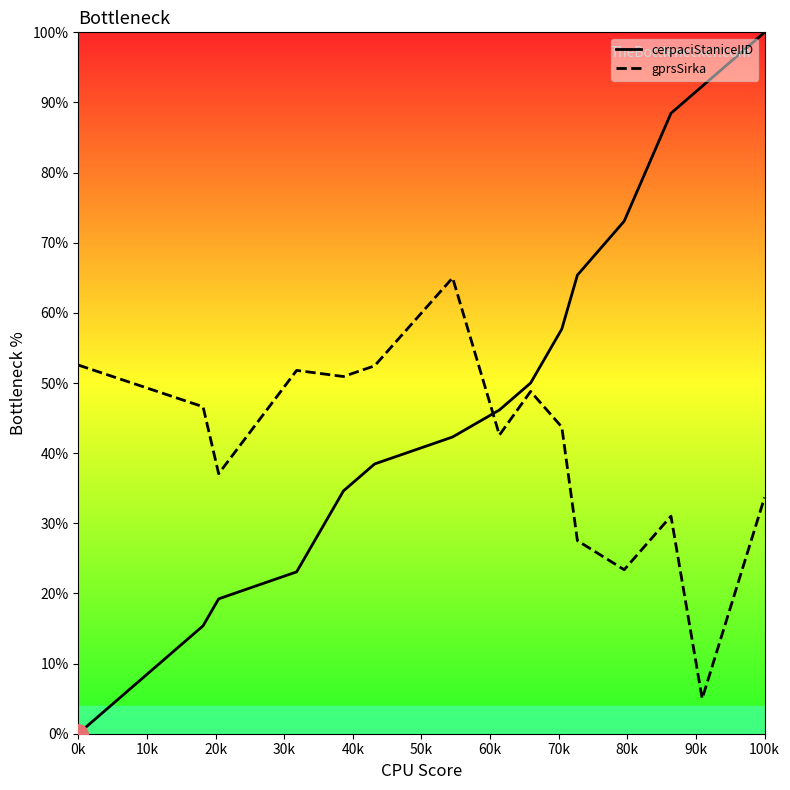

Which label corresponds to the largest value in the chart?

100k